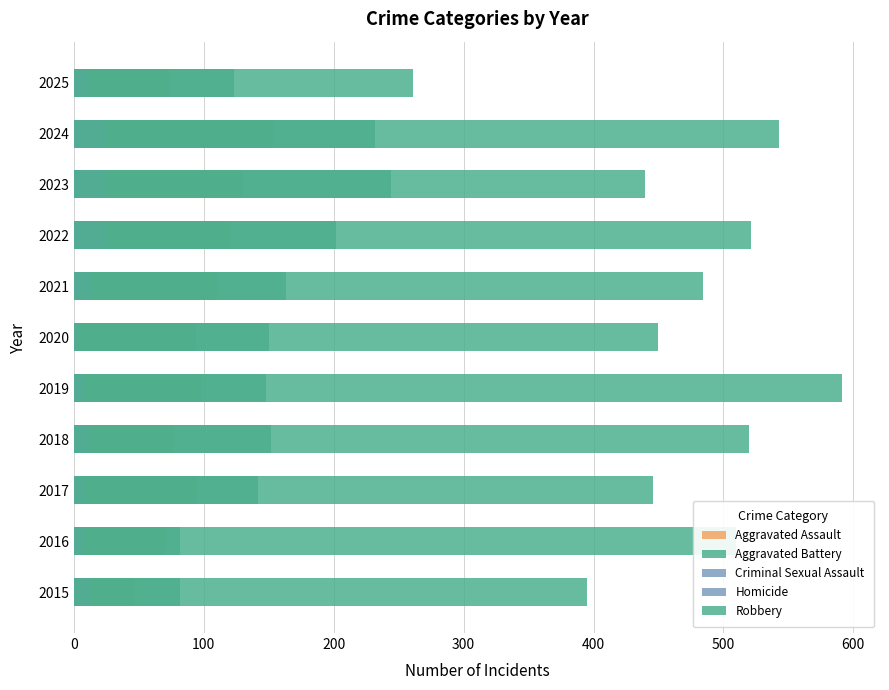

What are all the series names shown in the legend?

Aggravated Assault, Aggravated Battery, Criminal Sexual Assault, Homicide, Robbery